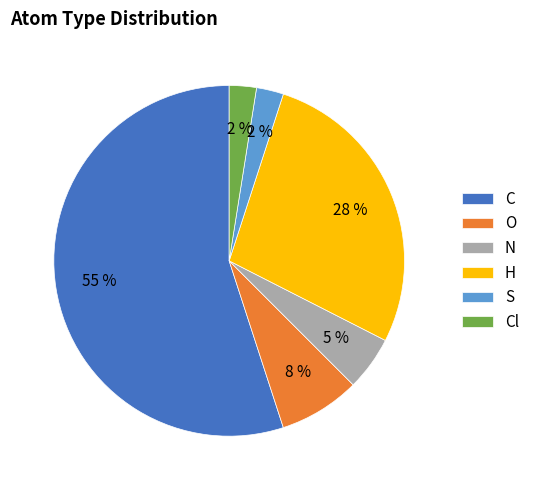

Between H and Cl, which is larger?

H